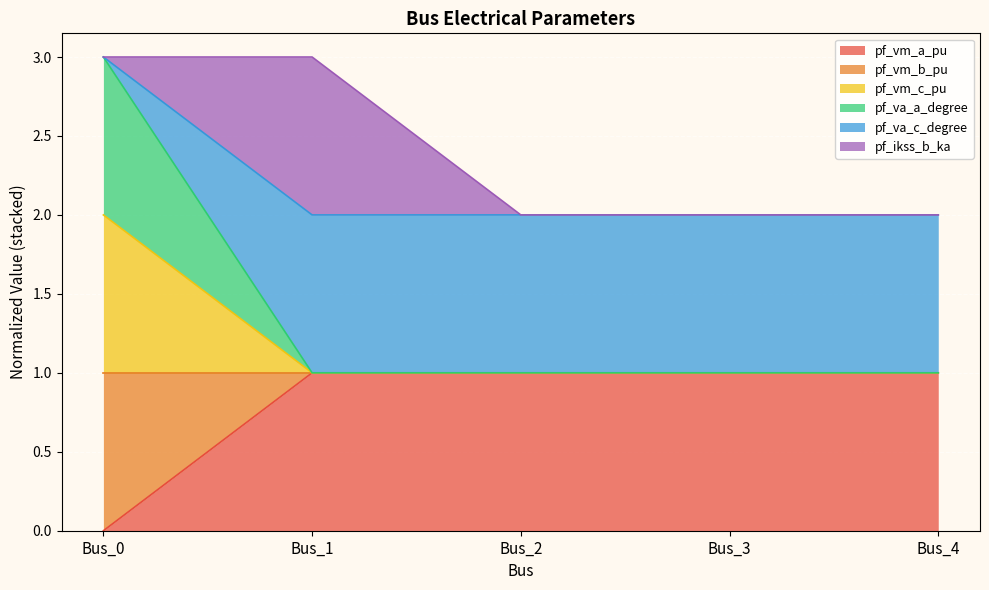

True or false: pf_vm_b_pu has more than 2 points higher than both neighbors.

False